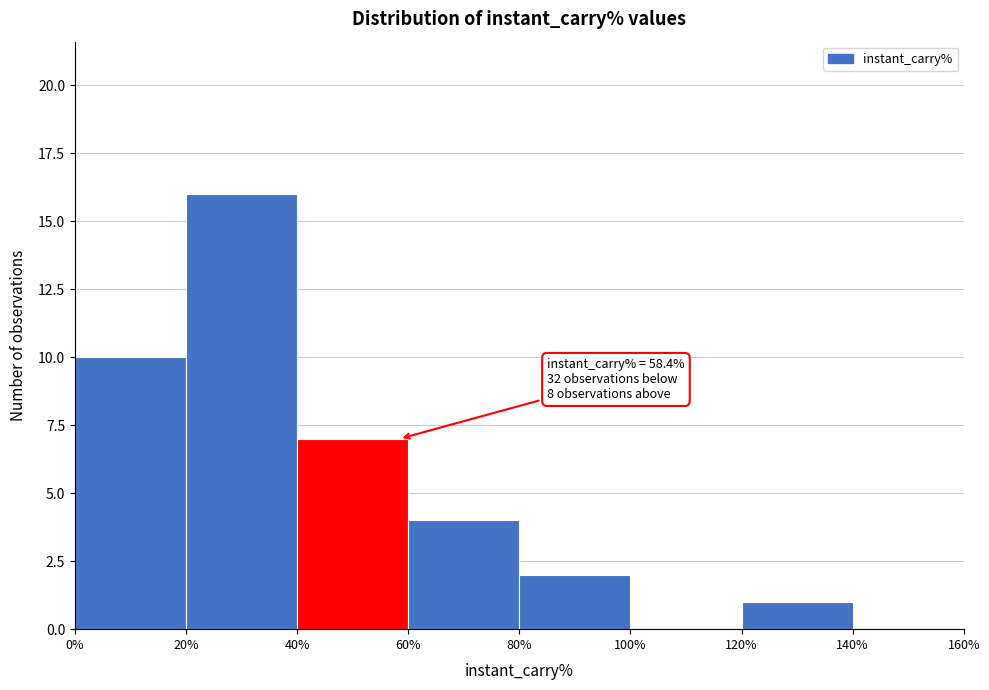

Over which range of the x-axis is the bar tallest?

20% to 40%